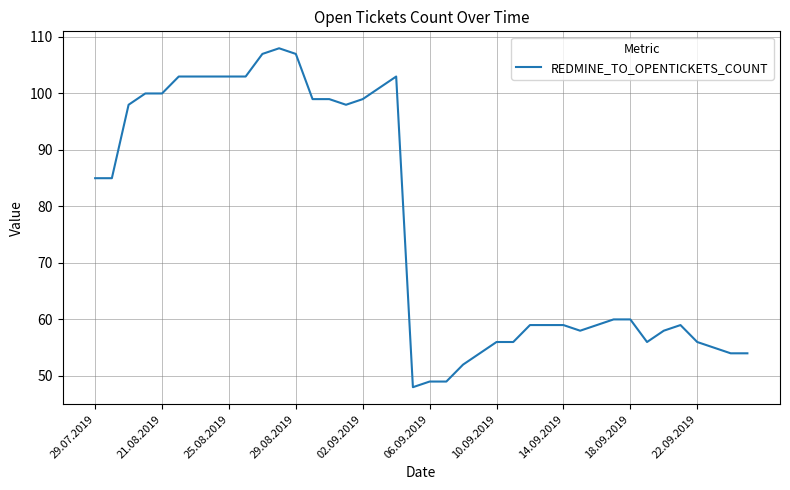

What is the difference between the maximum and minimum values?

60